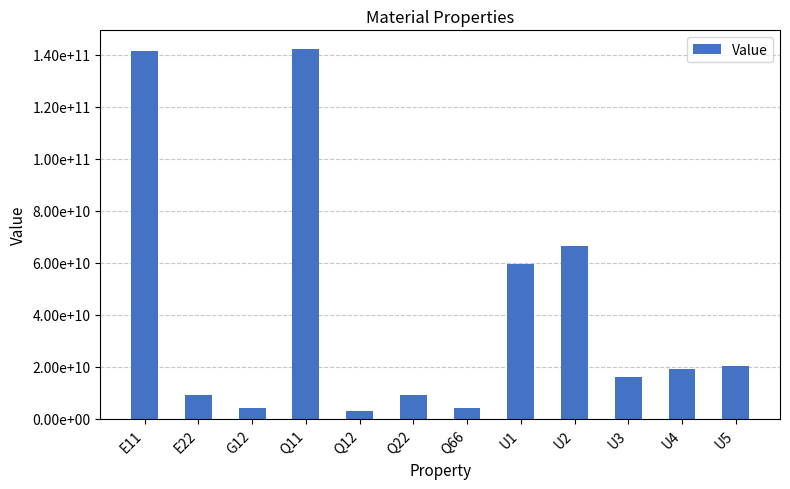

Are the bars horizontal?

No